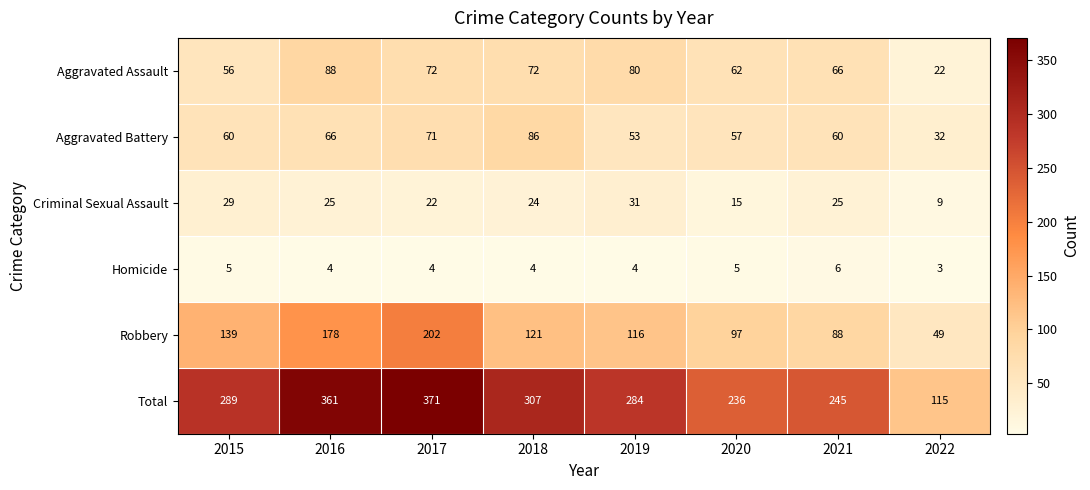

What is the spread (max minus min) of values at 2016?

357